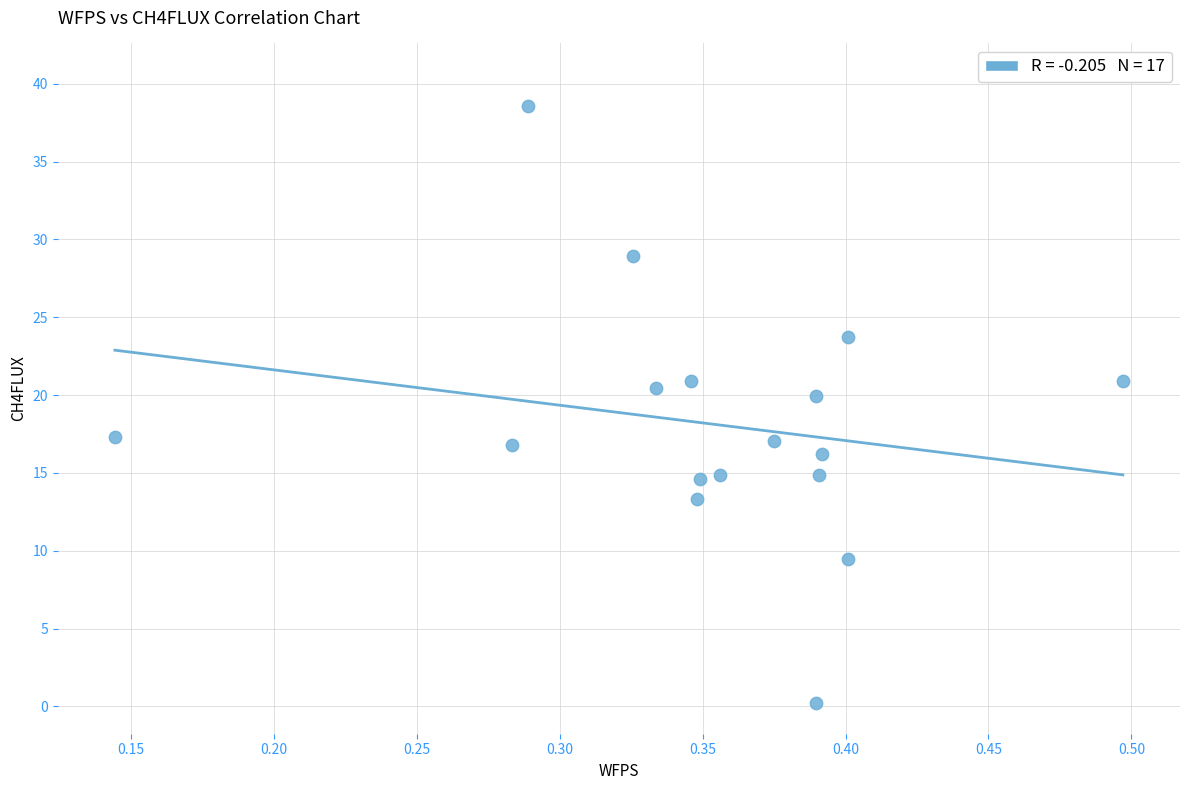

What Y value in the scatter plot is closest to 19?

20.0